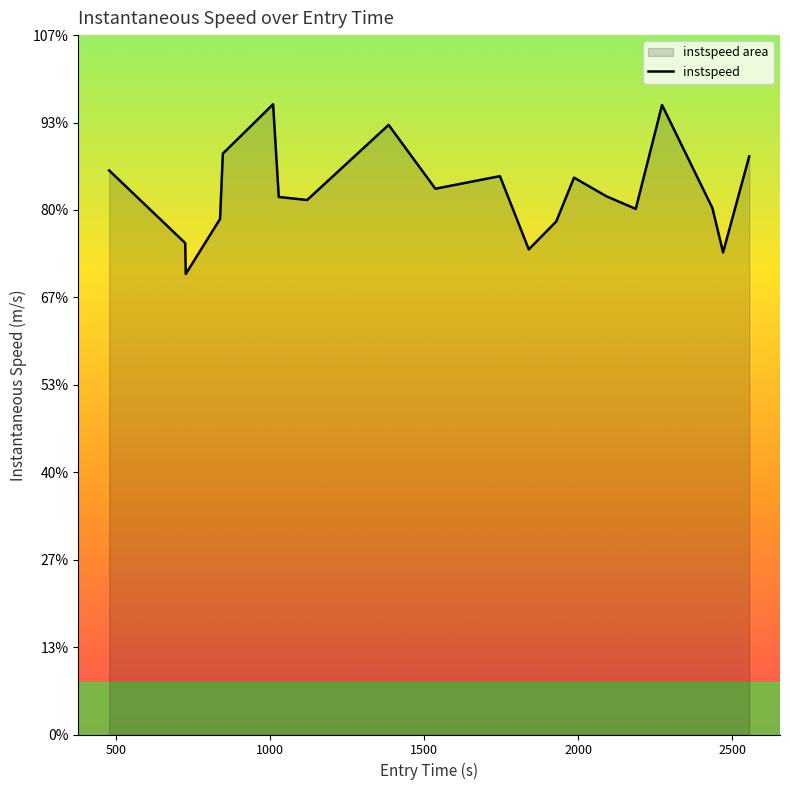

Reading left to right, transcribe all the data shown in this chart.

12.9	11.2	10.5	11.8	13.3	14.4	12.3	12.2	13.9	12.5	12.8	11.1	11.7	12.7	12.3	12.0	14.4	12.0	11.0	13.2